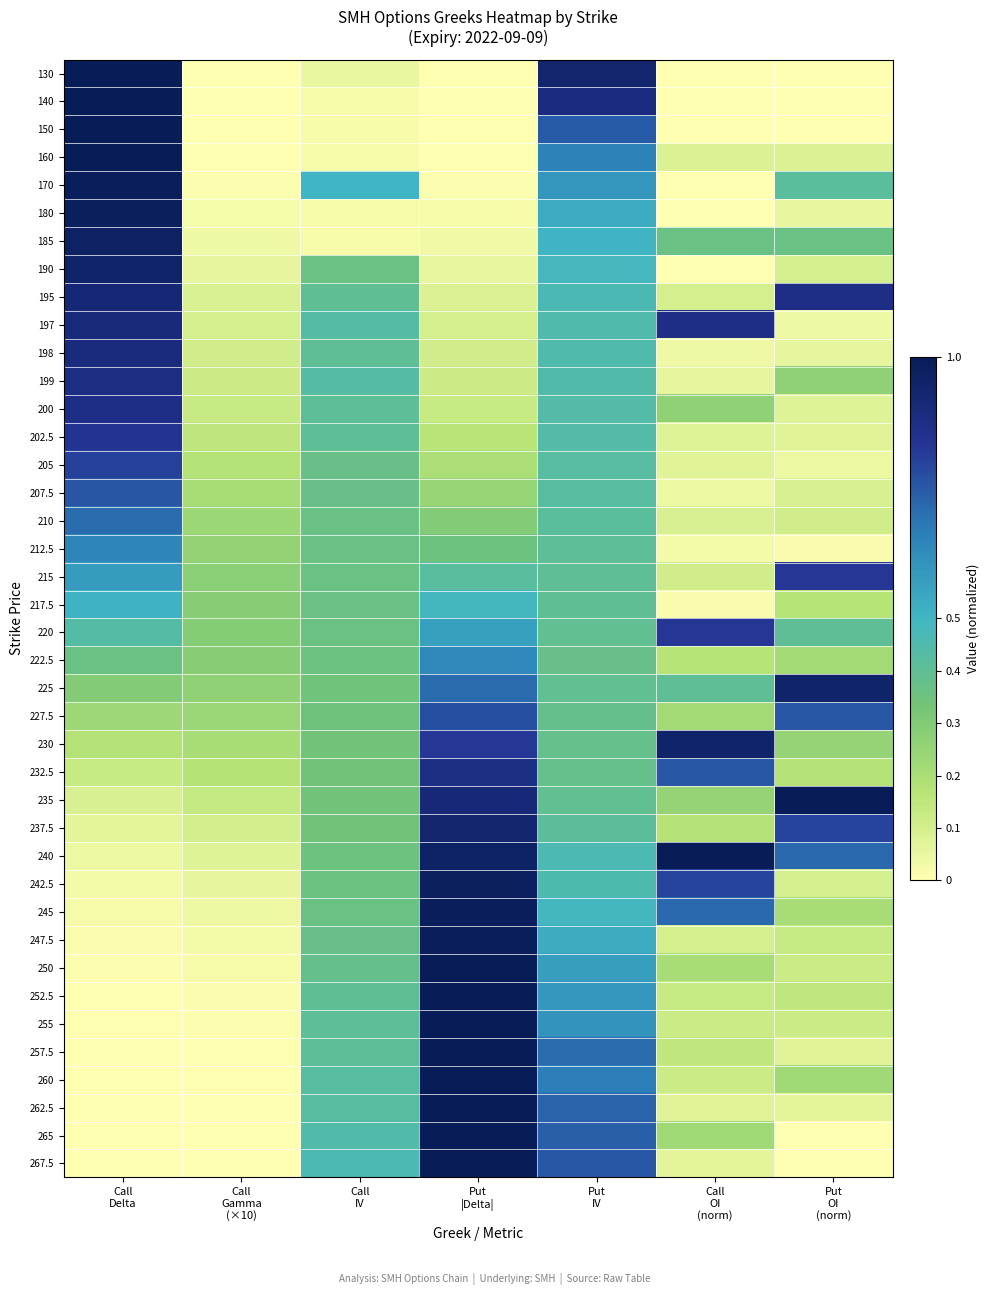

At how many categories does at least one series exceed 0?

7